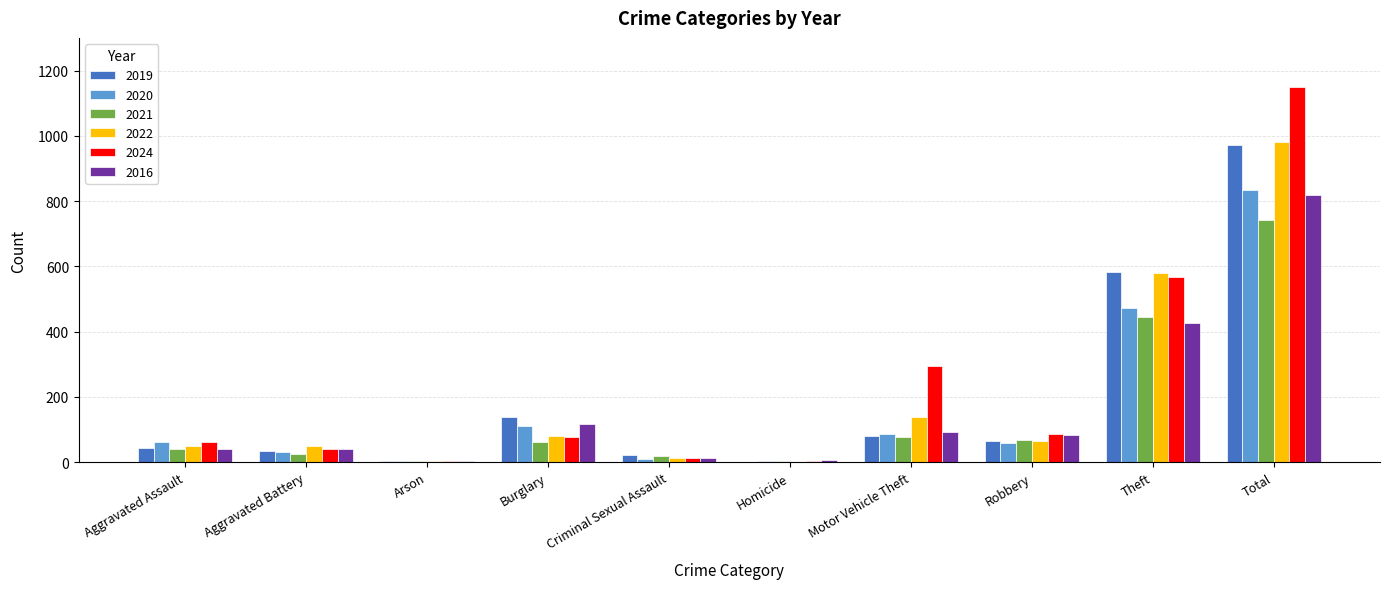

The 2022 series shows 81 at Burglary. True or false?

True